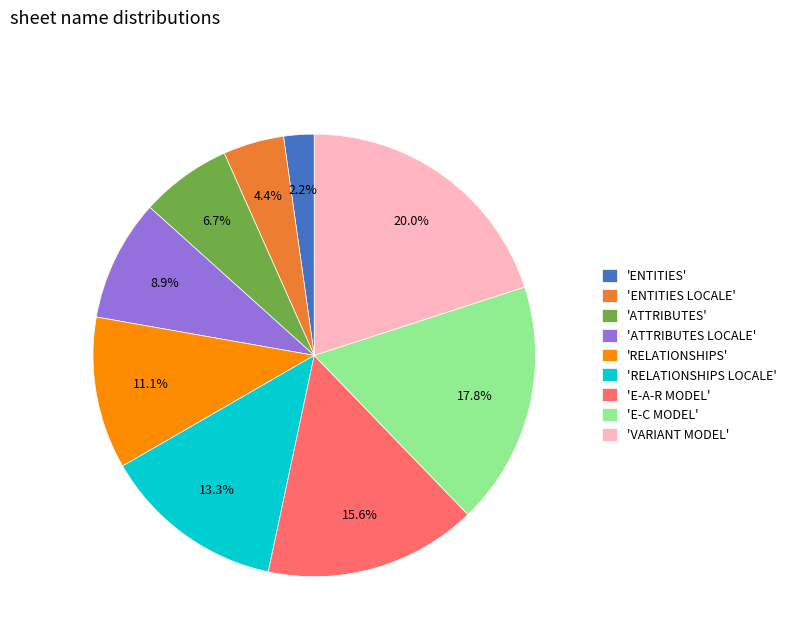

To the nearest percent, what is the difference between the largest and smallest slice percentages?

18%